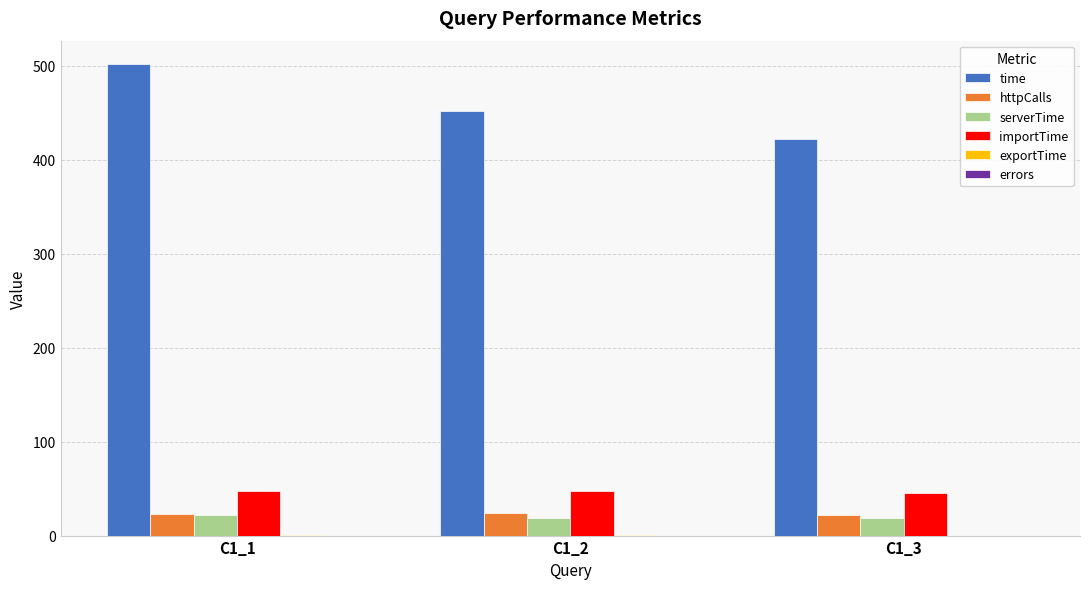

The importTime series shows 66.6 at C1_1. True or false?

False